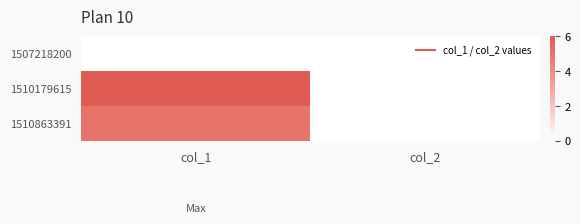

What is the maximum value shown in the chart?

6